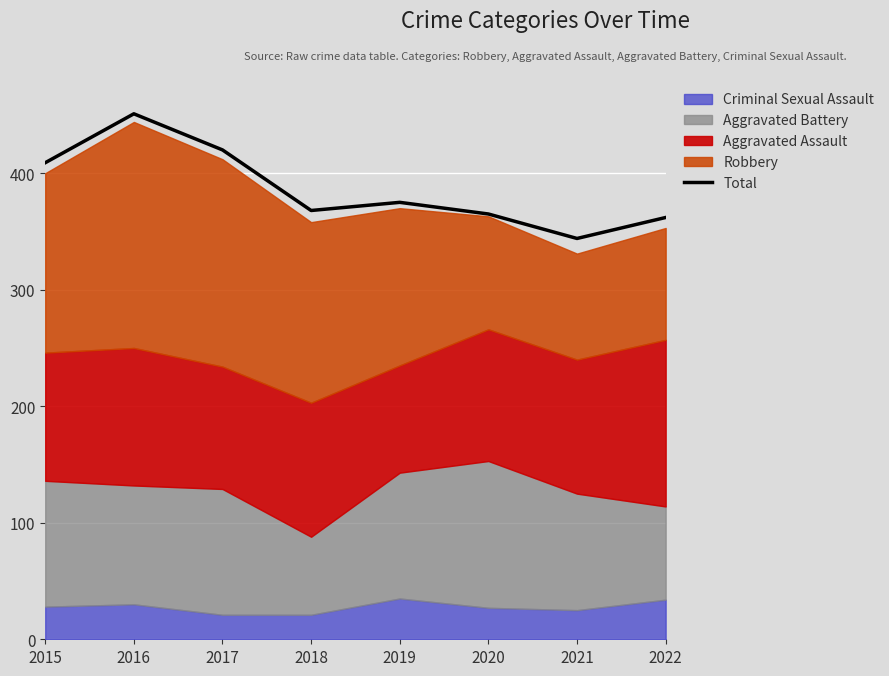

What is the difference between the values at 2021 and 2022?

18